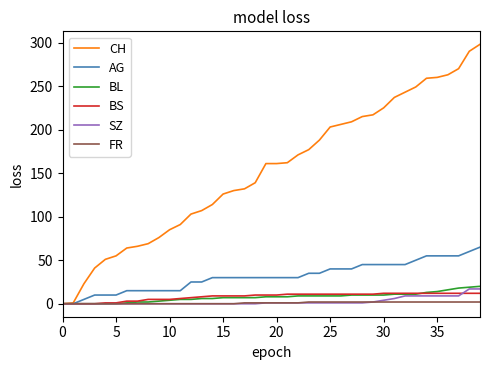

What is the maximum value shown in the chart?

298